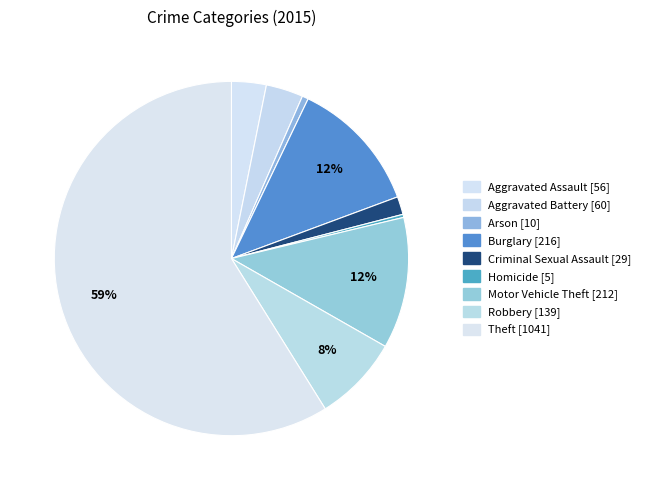

Count the number of slices in the pie.

9